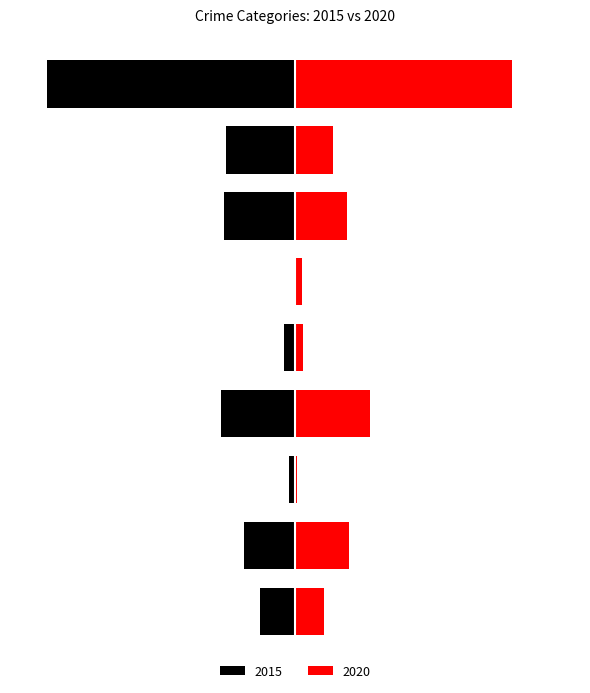

How many data points in 2020 are less than 77?

4